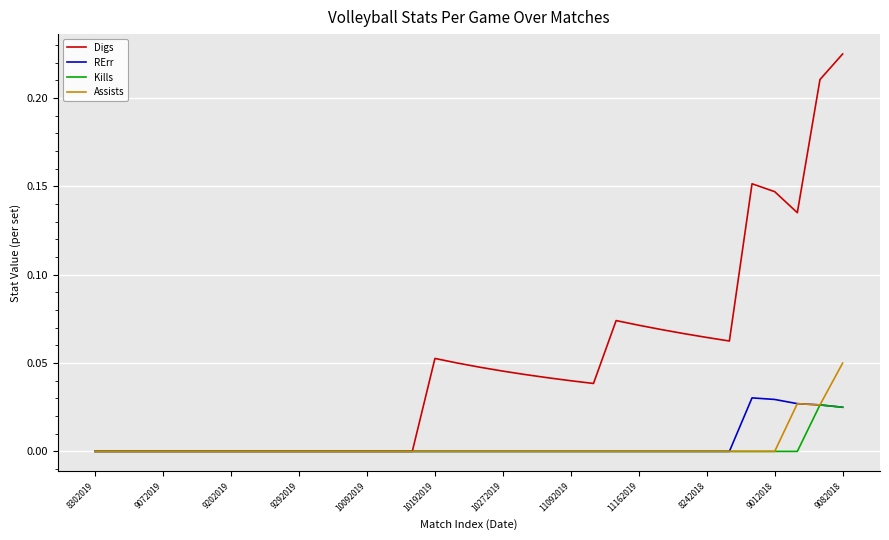

Which series has the largest total across all categories?

Digs